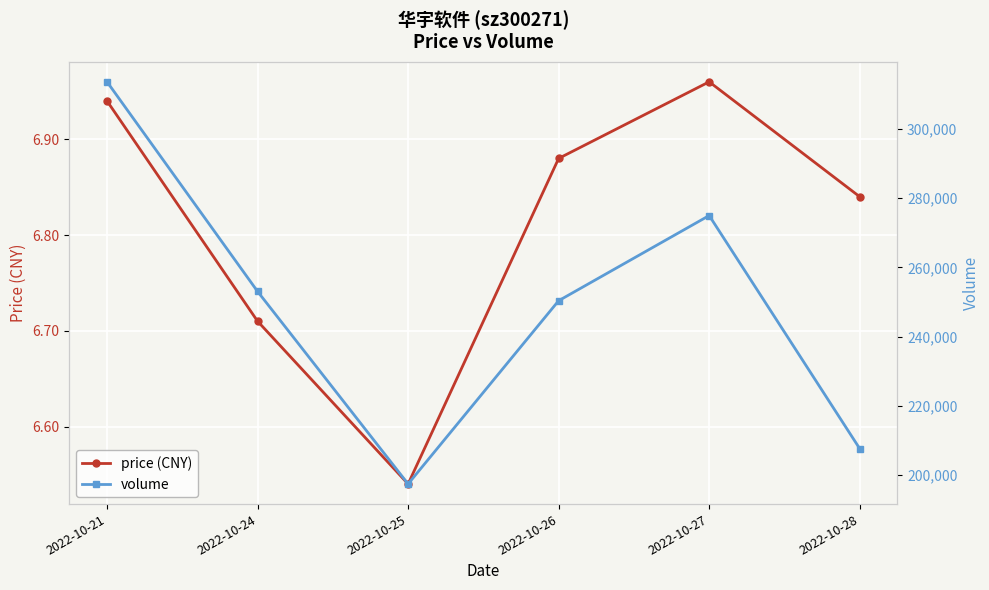

Which category has the highest value across all series?

2022-10-21